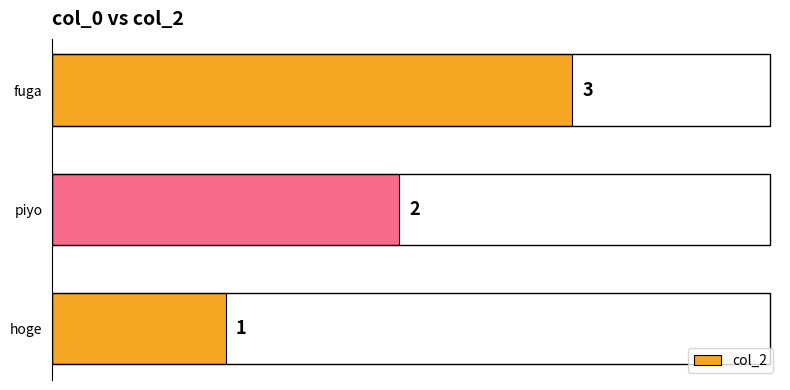

Count the values in the range 1 to 3.

3